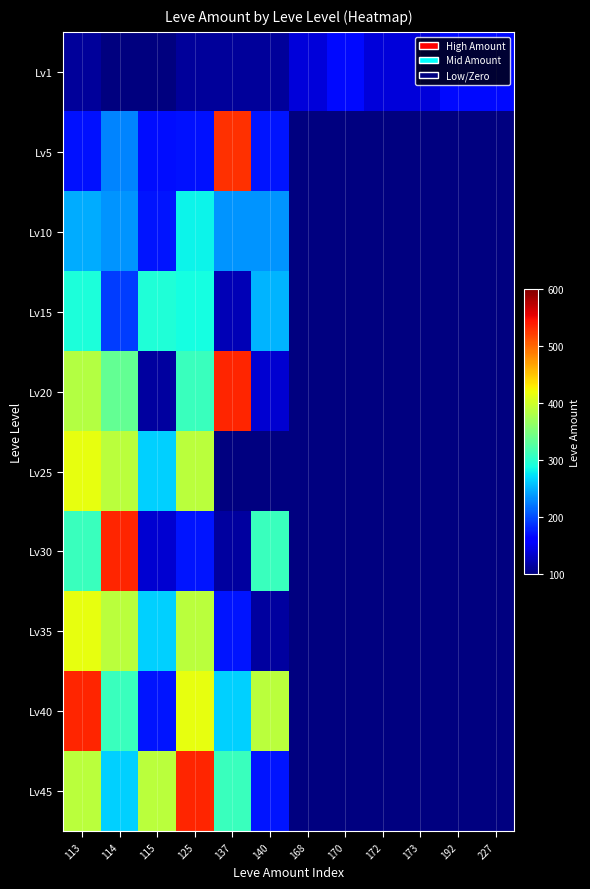

At which category is the sum across all series the highest?

113